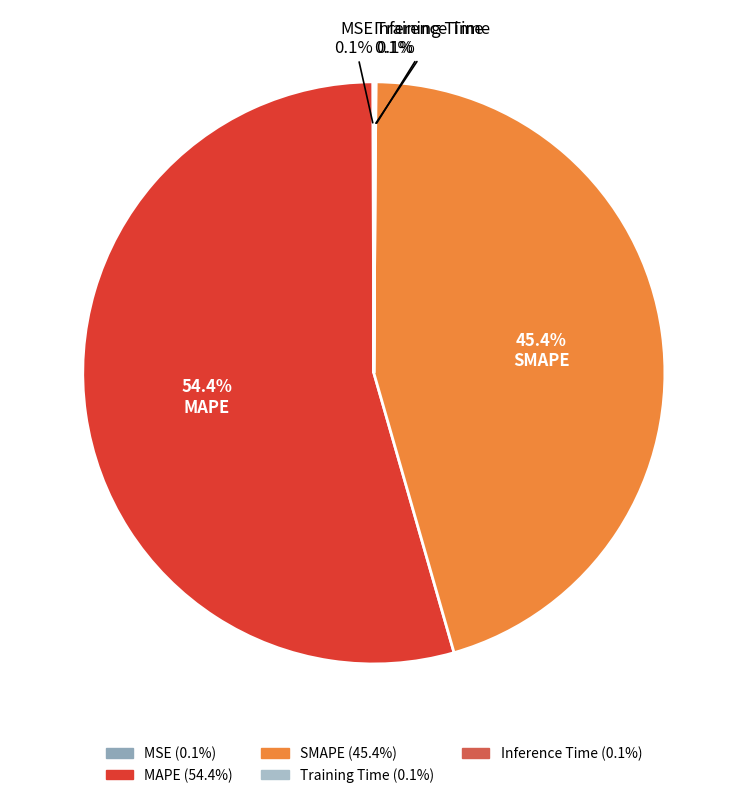

Do SMAPE and Training Time together represent more than half of the pie?

No